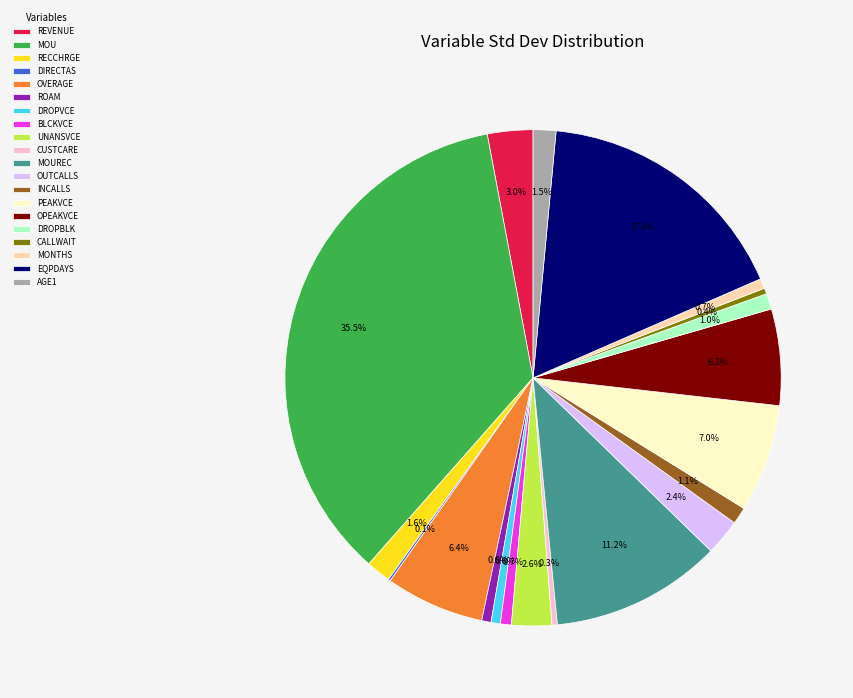

Approximately how many times larger is the value at BLCKVCE compared to RECCHRGE?

0.4